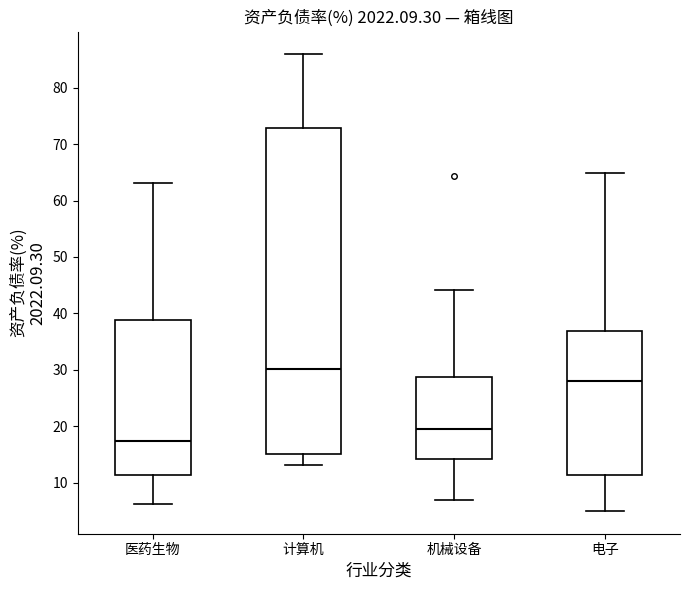

Which box's median line is the highest?

计算机